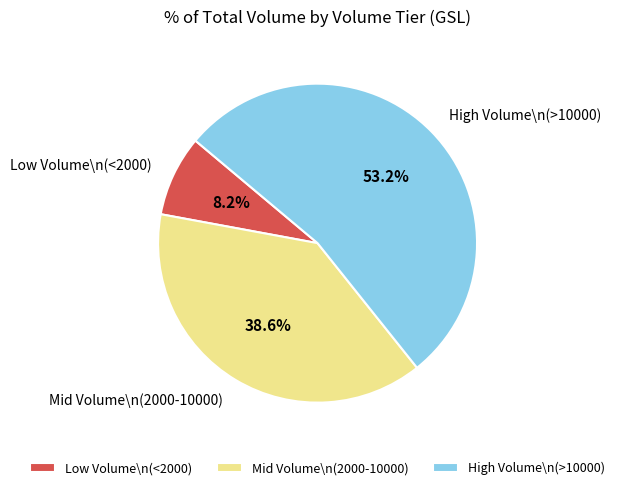

What is the ratio of the value at Mid Volume\n(2000-10000) to the value at High Volume\n(>10000)?

0.7